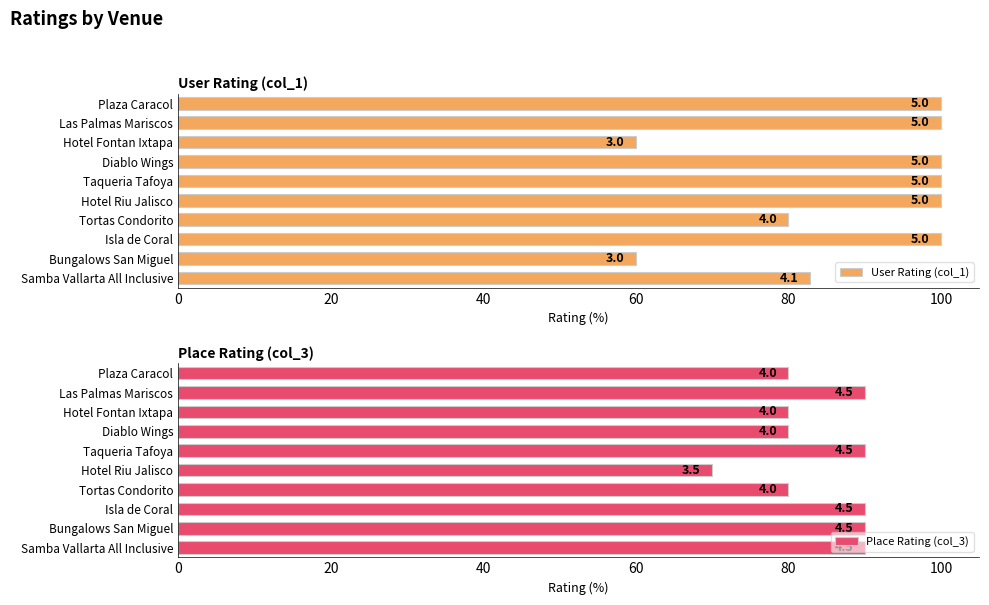

Rank the series by their maximum value, from highest to lowest.

User Rating (col_1), Place Rating (col_3)